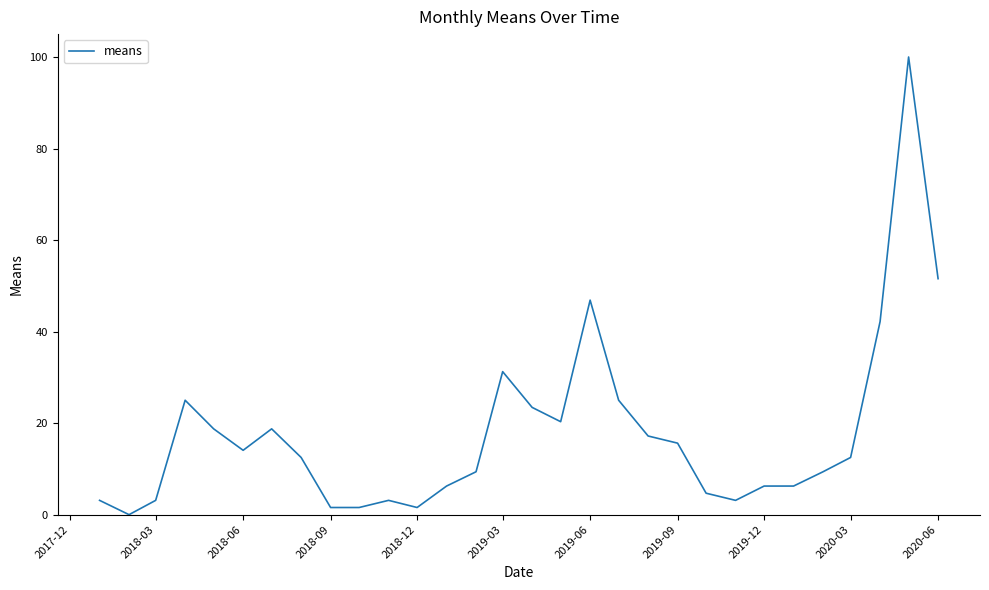

What is the maximum value shown in the chart?

100.0